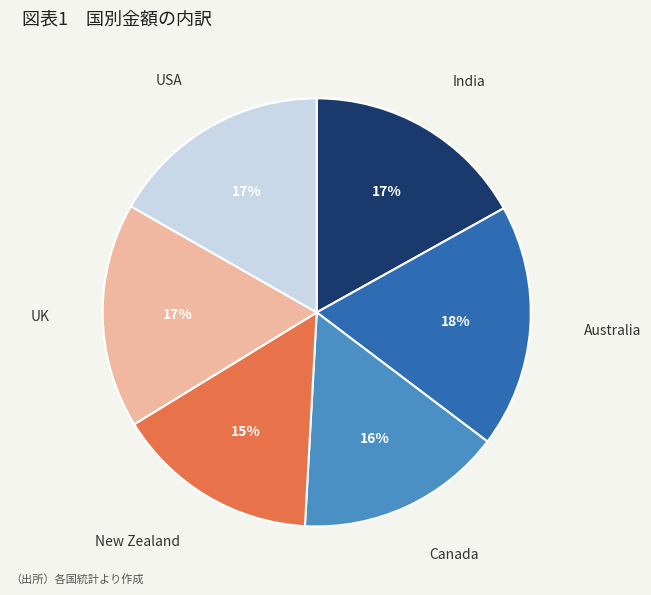

Is it true that India is 17% of the pie?

True